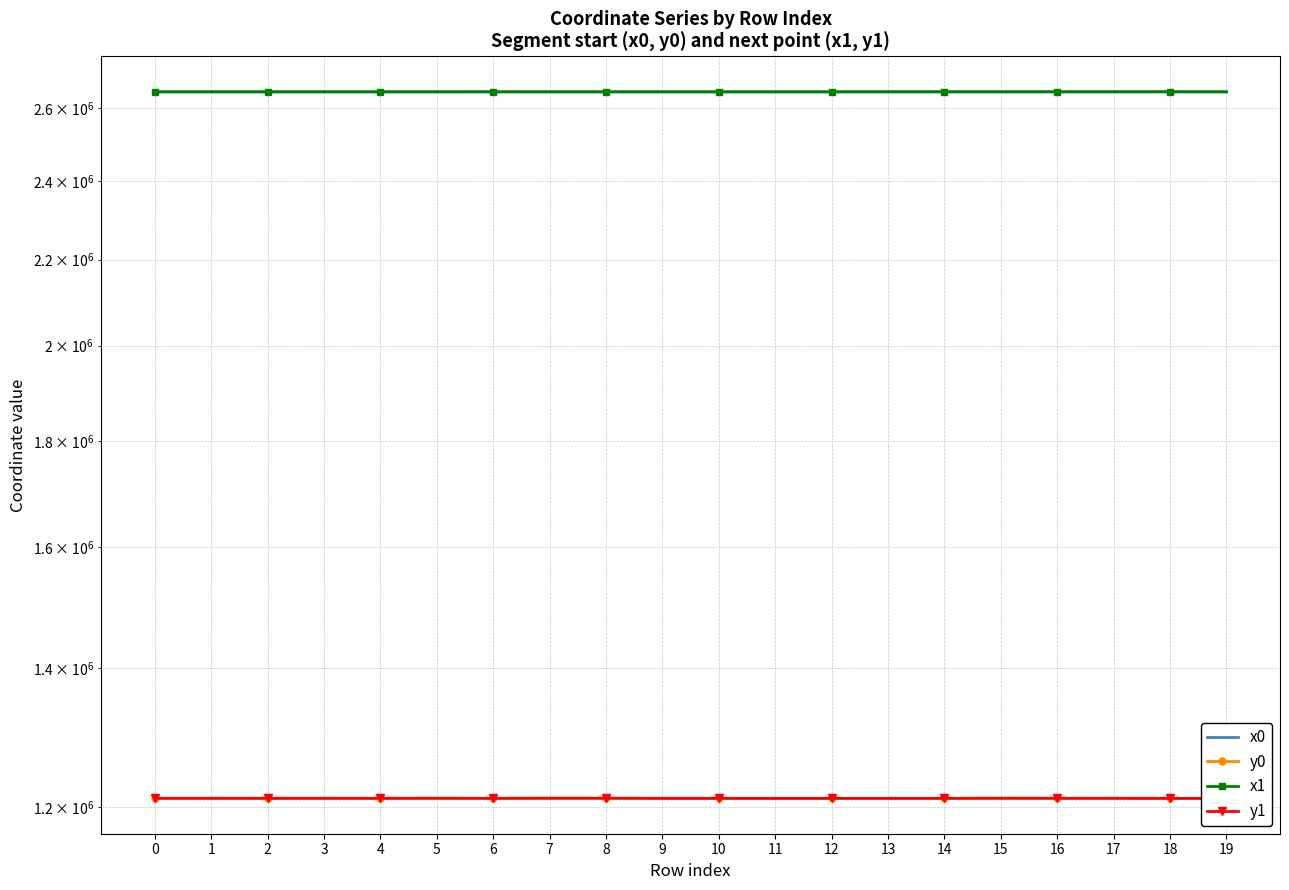

What is the value of the x1 point at the 14th from the left?

2648400.7